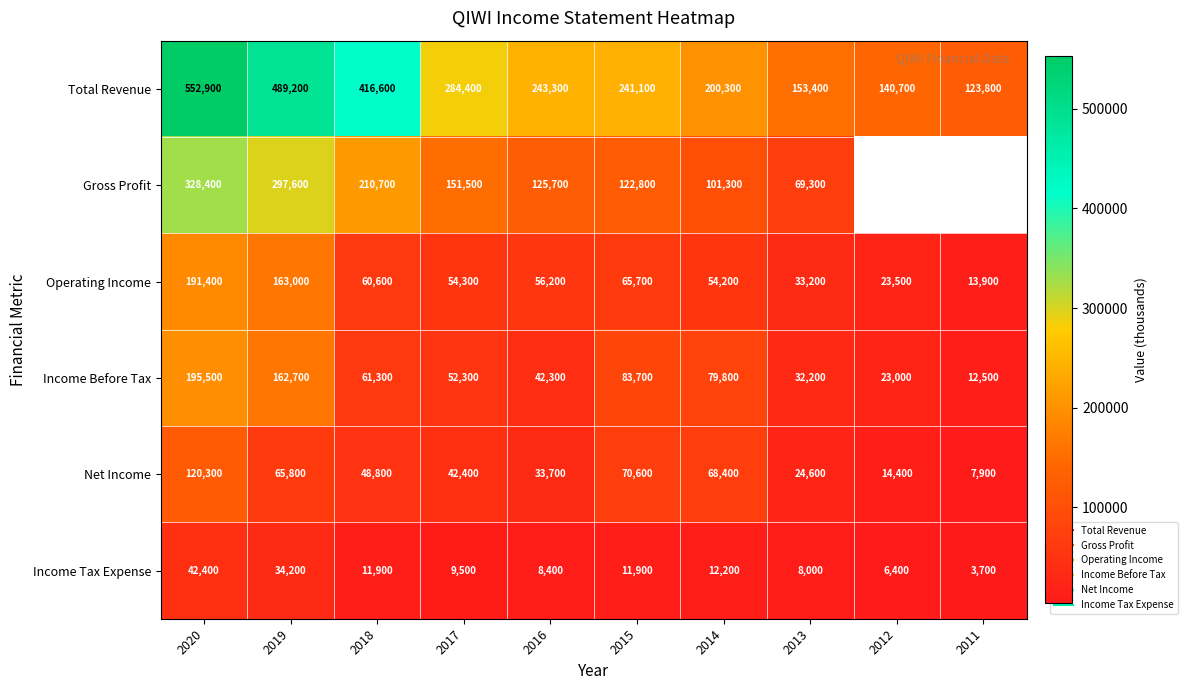

The Income Before Tax series shows 92120.7 at 2017. True or false?

False